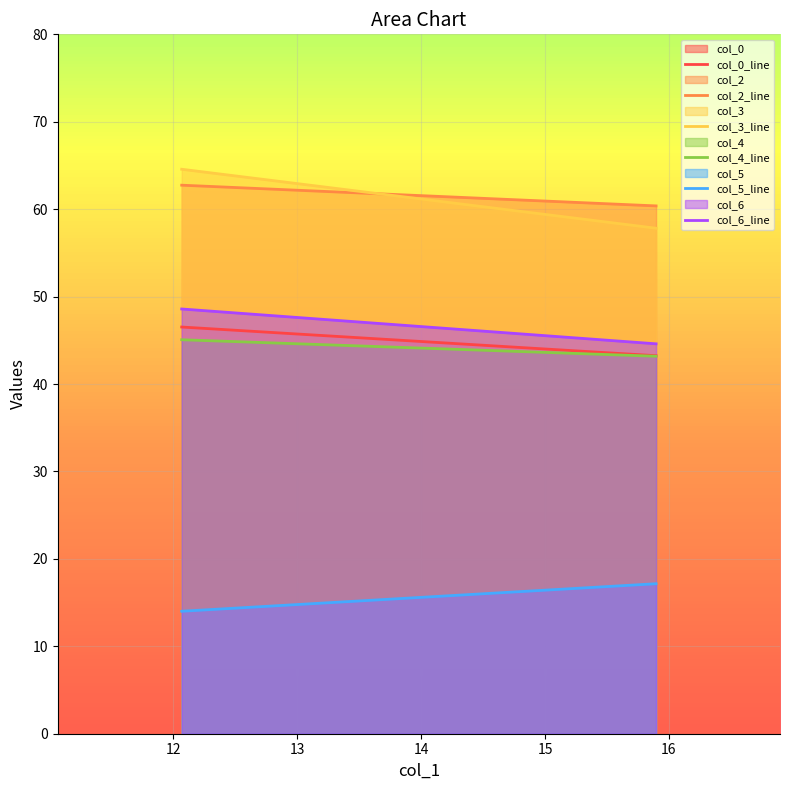

Read the col_3 value at 1.

64.6